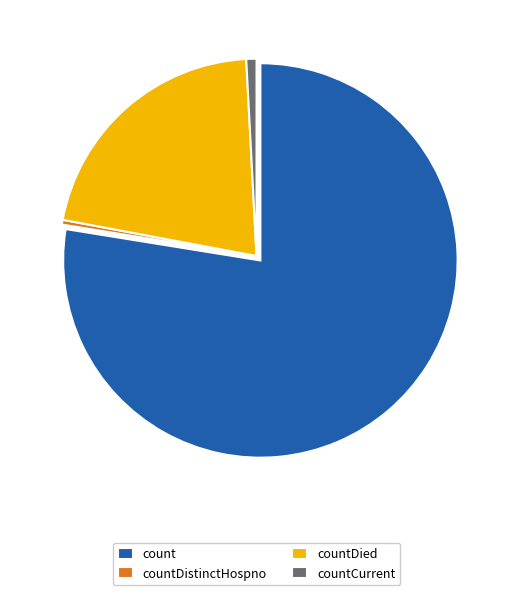

Which category accounts for the majority?

count